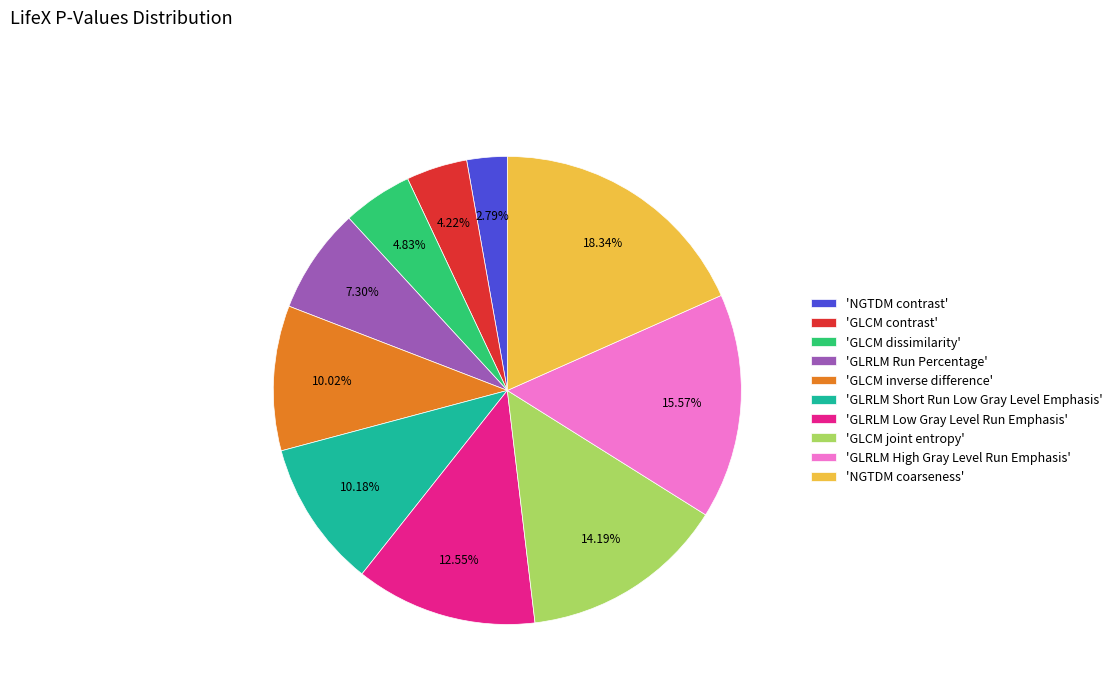

Is there a majority slice in this chart?

No